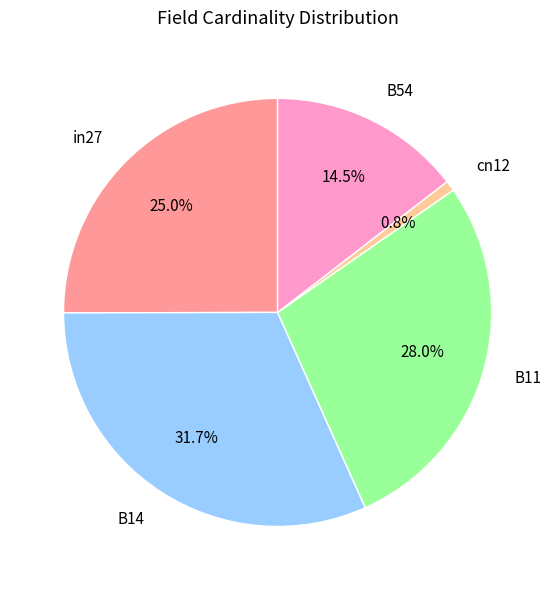

To the nearest percent, what is the difference between the B14 and B11 slice percentages?

4%